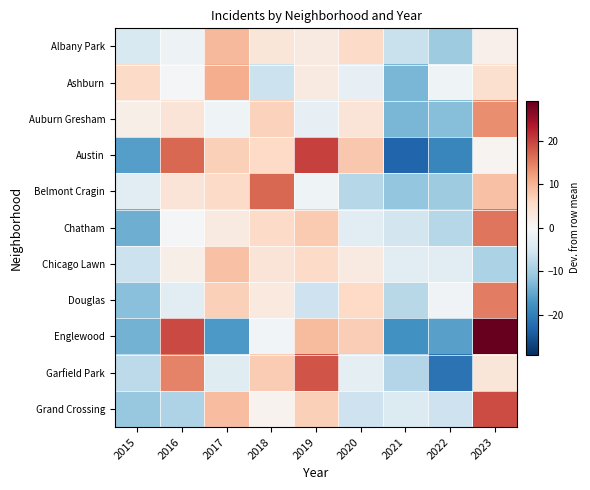

Reading left to right, extract all data points from this chart.

Albany Park: 2015=-4.4	2016=-1.4	2017=9.6	2018=3.6	2019=2.6	2020=5.6	2021=-6.4	2022=-10.4	2023=1.6
Ashburn: 2015=5.7	2016=-0.3	2017=10.7	2018=-6.3	2019=2.7	2020=-2.3	2021=-13.3	2022=-1.3	2023=4.7
Auburn Gresham: 2015=1.7	2016=3.7	2017=-1.3	2018=6.7	2019=-2.3	2020=3.7	2021=-13.3	2022=-12.3	2023=13.7
Austin: 2015=-16.1	2016=16.9	2017=6.9	2018=5.9	2019=19.9	2020=7.9	2021=-23.1	2022=-19.1	2023=0.9
Belmont Cragin: 2015=-3.3	2016=3.7	2017=5.7	2018=16.7	2019=-1.3	2020=-8.3	2021=-11.3	2022=-10.3	2023=8.7
Chatham: 2015=-14.3	2016=-0.3	2017=2.7	2018=5.7	2019=7.7	2020=-3.3	2021=-5.3	2022=-8.3	2023=15.7
Chicago Lawn: 2015=-6.3	2016=1.7	2017=8.7	2018=3.7	2019=5.7	2020=2.7	2021=-3.3	2022=-3.3	2023=-9.3
Douglas: 2015=-12.1	2016=-3.1	2017=6.9	2018=2.9	2019=-6.1	2020=5.9	2021=-8.1	2022=-1.1	2023=14.9
Englewood: 2015=-13.8	2016=19.2	2017=-16.8	2018=-0.8	2019=9.2	2020=7.2	2021=-17.8	2022=-15.8	2023=29.2
Garfield Park: 2015=-7.6	2016=14.4	2017=-3.6	2018=7.4	2019=18.4	2020=-2.6	2021=-8.6	2022=-21.6	2023=3.4
Grand Crossing: 2015=-11.0	2016=-9.0	2017=9.0	2018=1.0	2019=7.0	2020=-6.0	2021=-4.0	2022=-6.0	2023=19.0